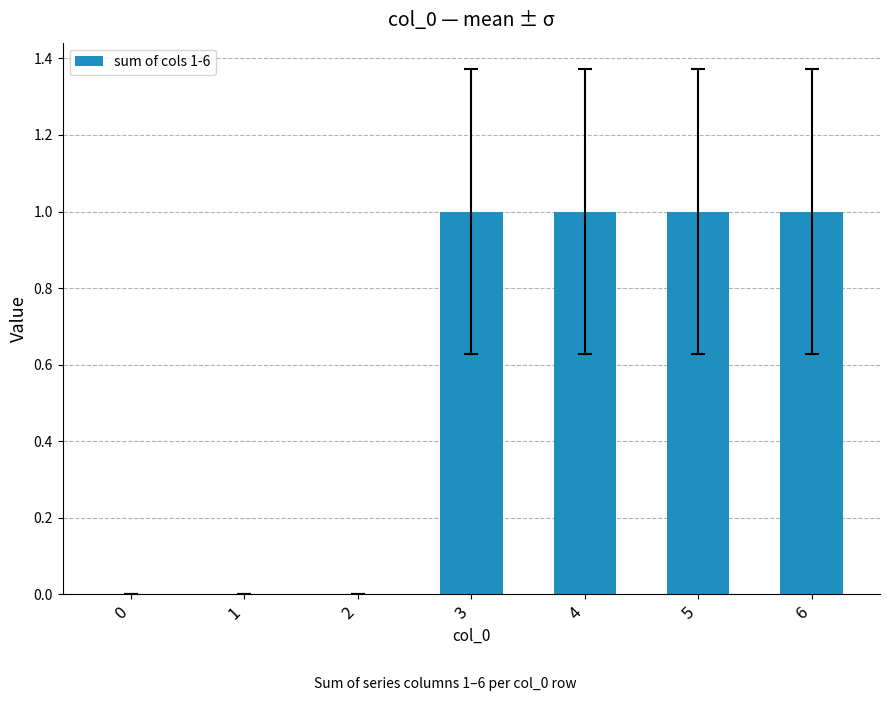

Are the bars horizontal?

No